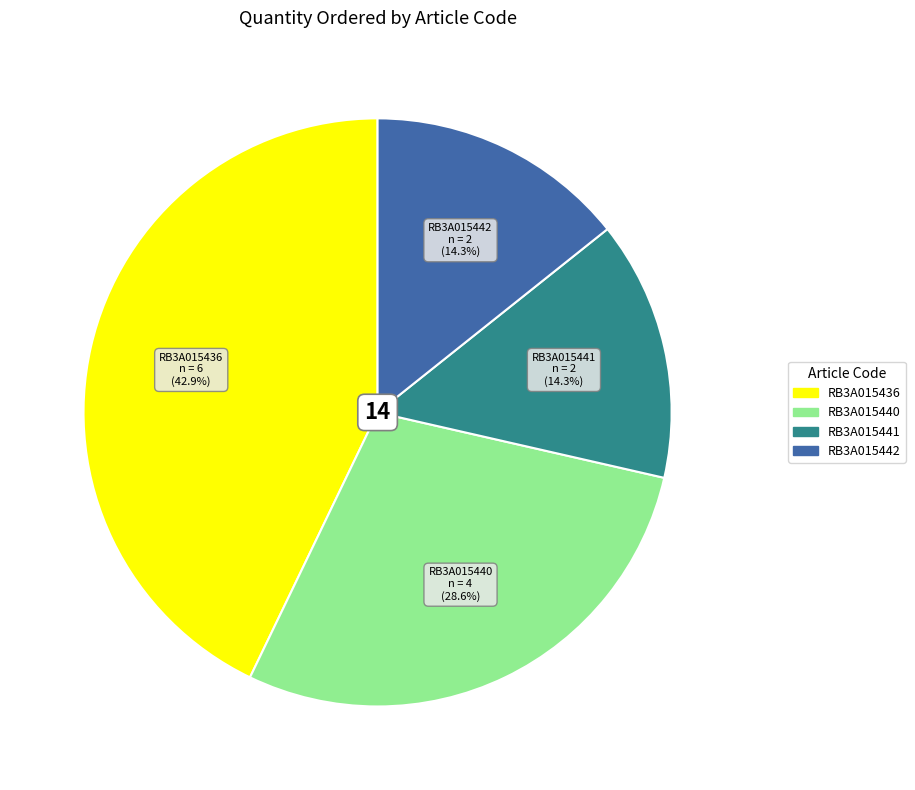

To the nearest percent, what percentage of the pie is RB3A015441?

14%